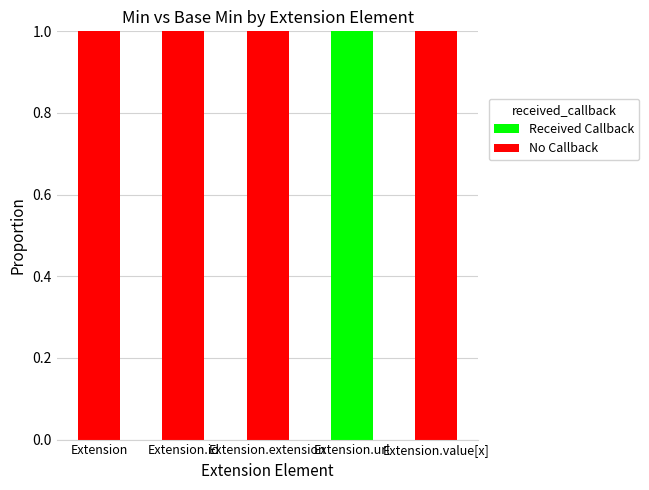

The Received Callback series shows 0 at Extension. True or false?

True